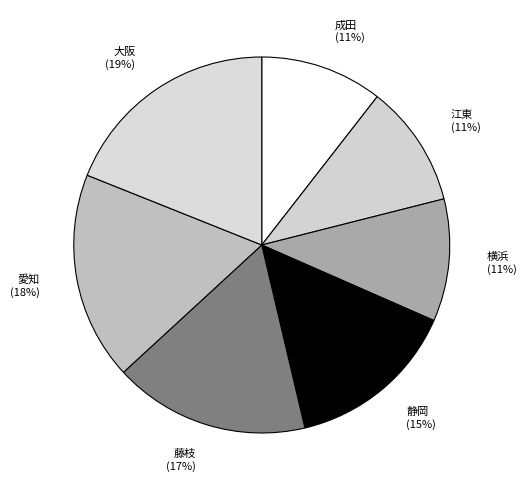

How many segments does this pie chart have?

7